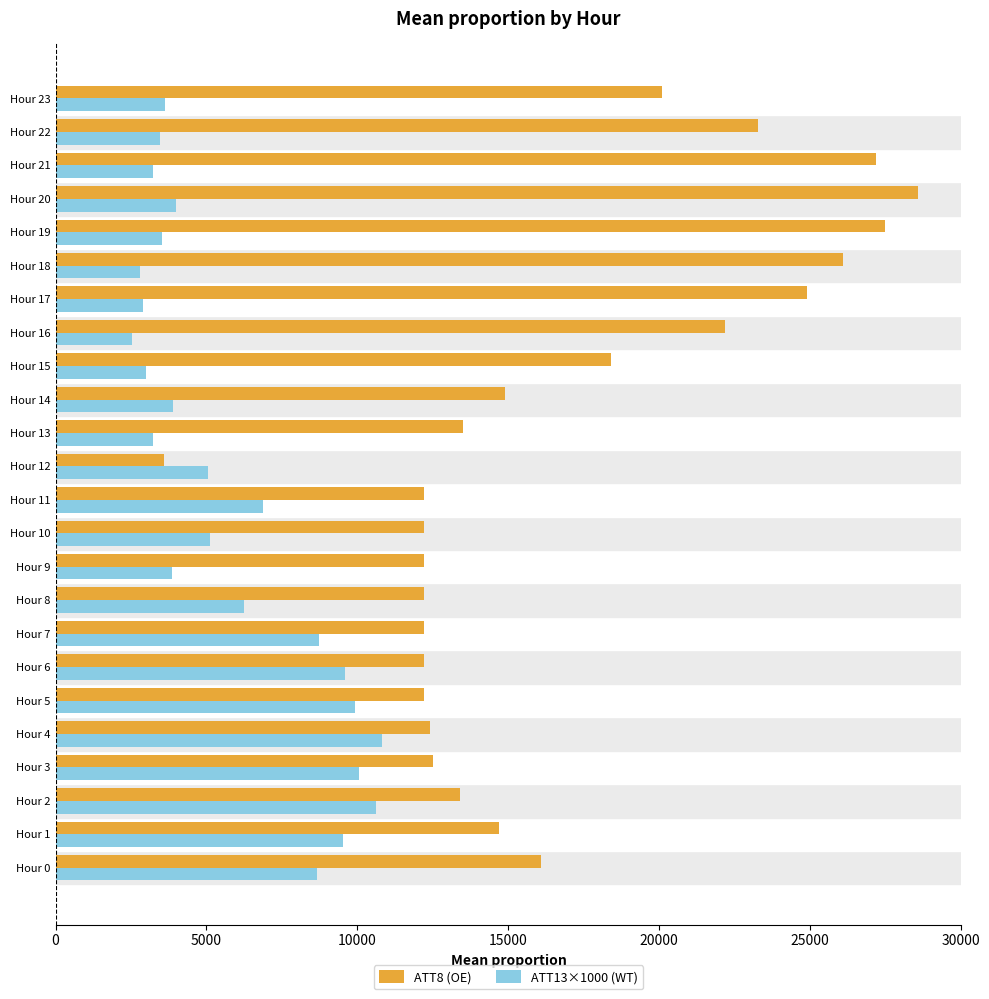

List the series in order of their overall mean, lowest first.

ATT13×1000 (WT), ATT8 (OE)